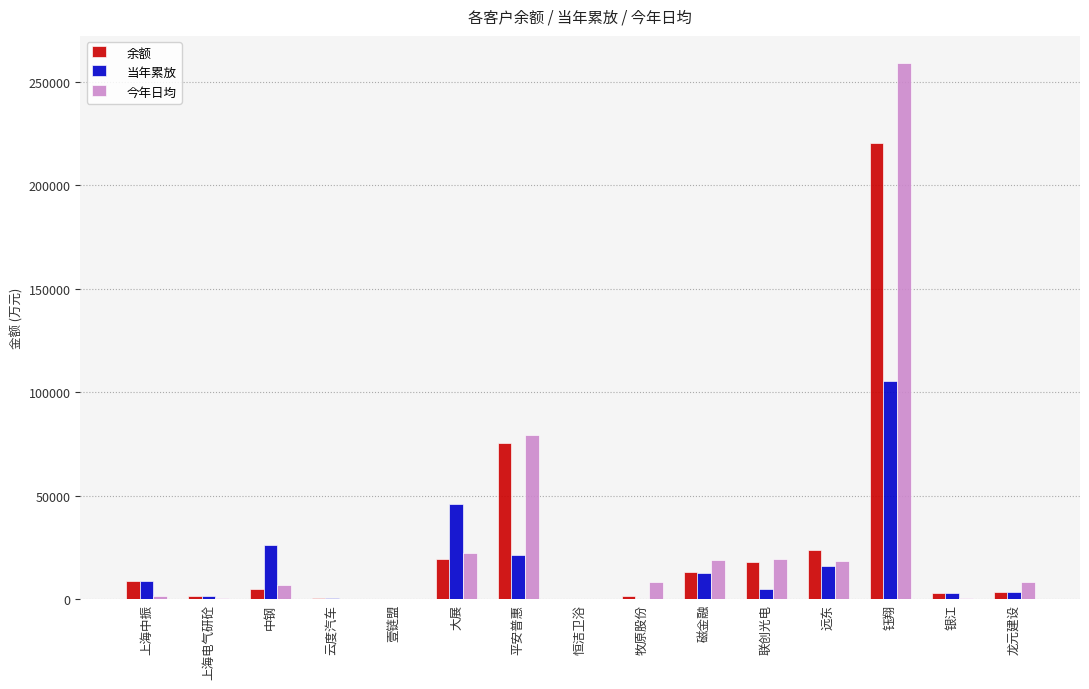

What is the maximum value shown in the chart?

259225.1